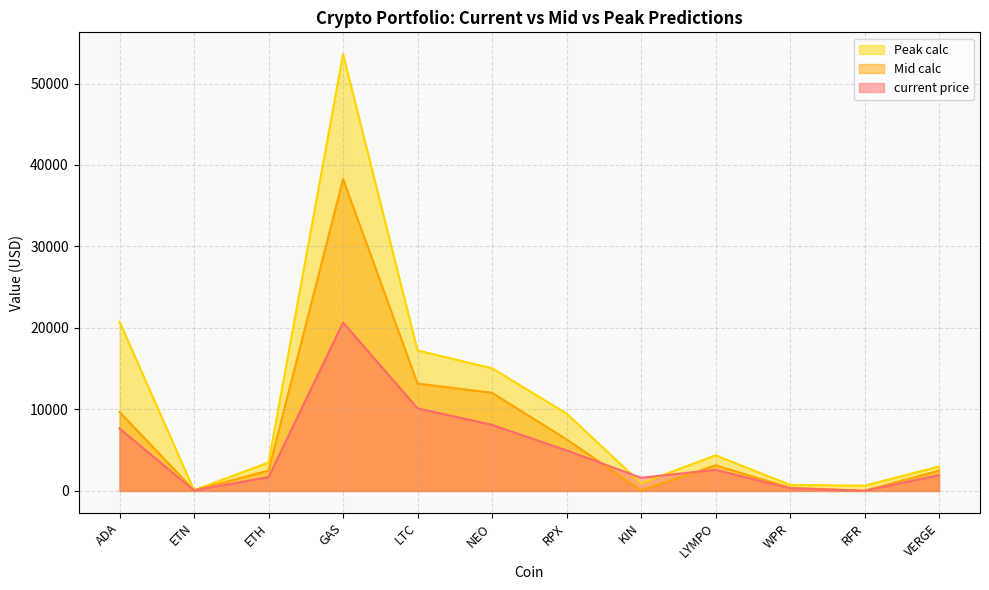

At how many categories does at least one series exceed 8643?

5